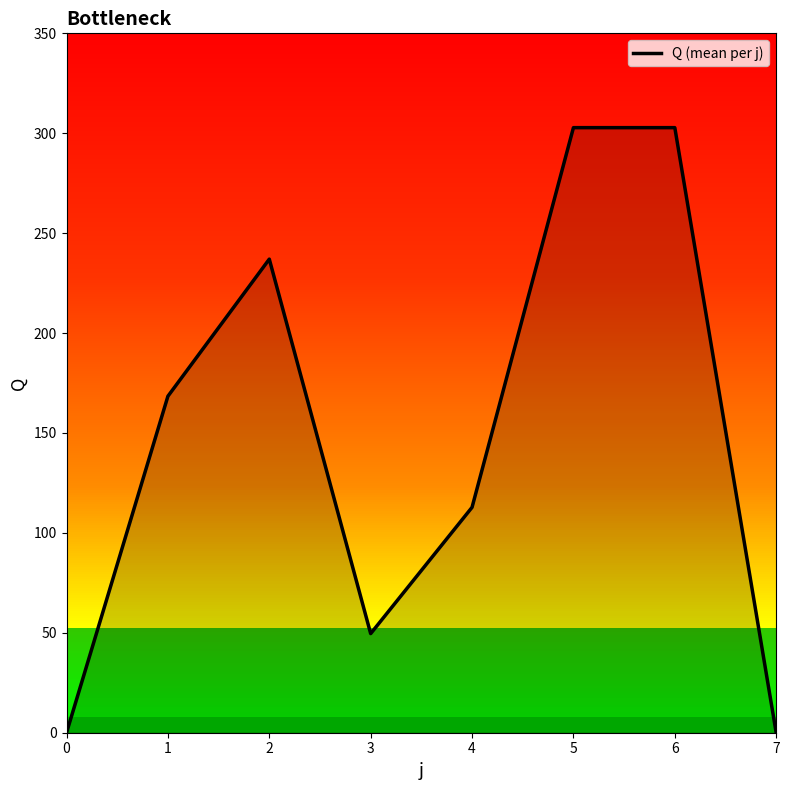

Reading left to right, extract all data points from this chart.

0.0	168.4	237.0	49.6	112.8	302.8	302.8	0.0